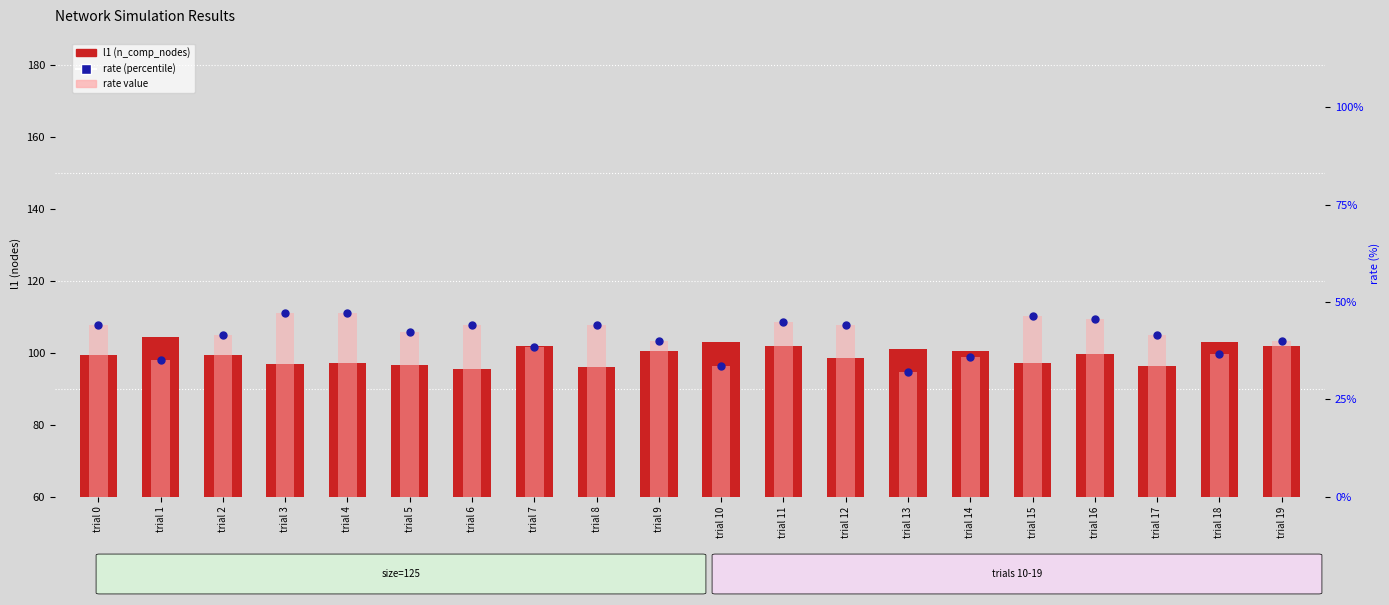

Which series contains the lowest Y value?

rate value